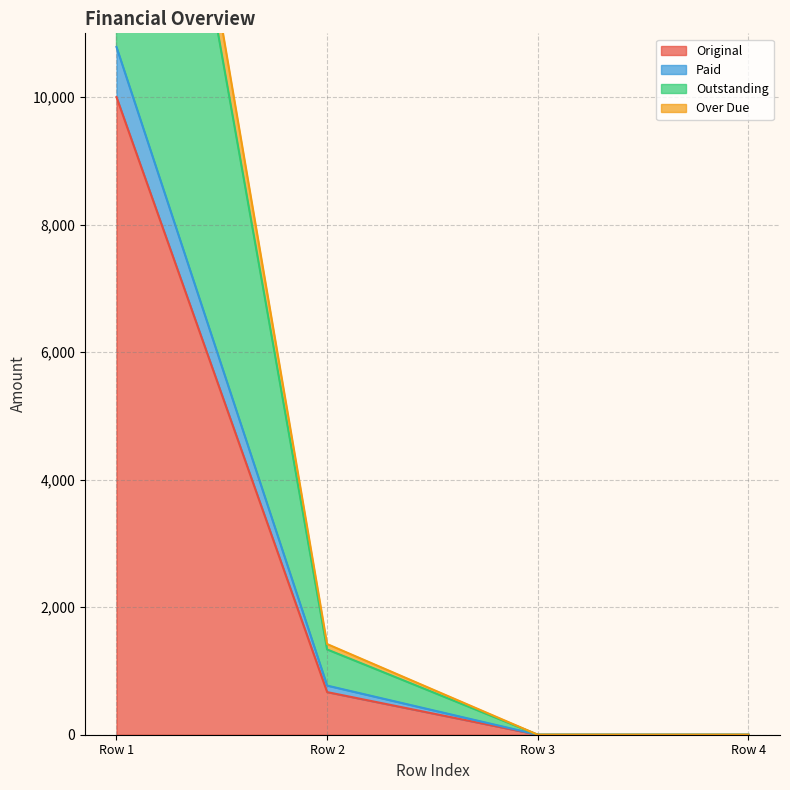

True or false: Original and Outstanding intersect in this chart.

False